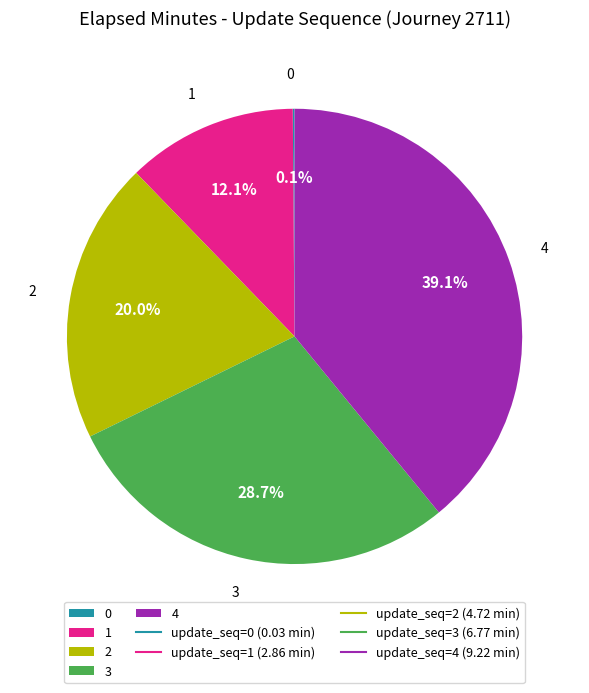

Which has a higher value, 1 or 4?

4